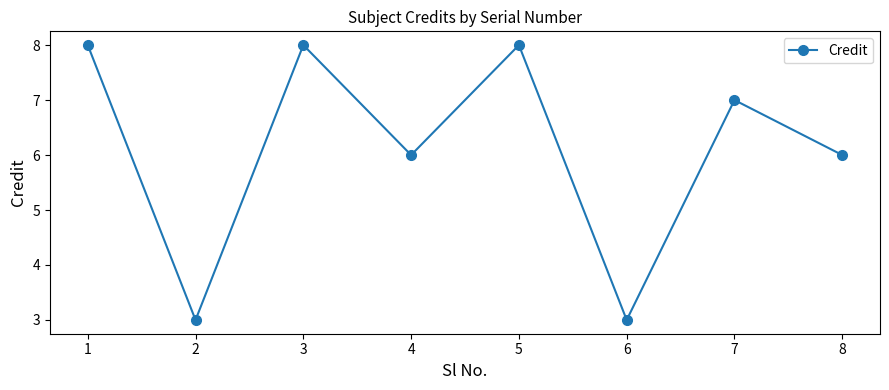

How many distinct data groups are displayed?

1